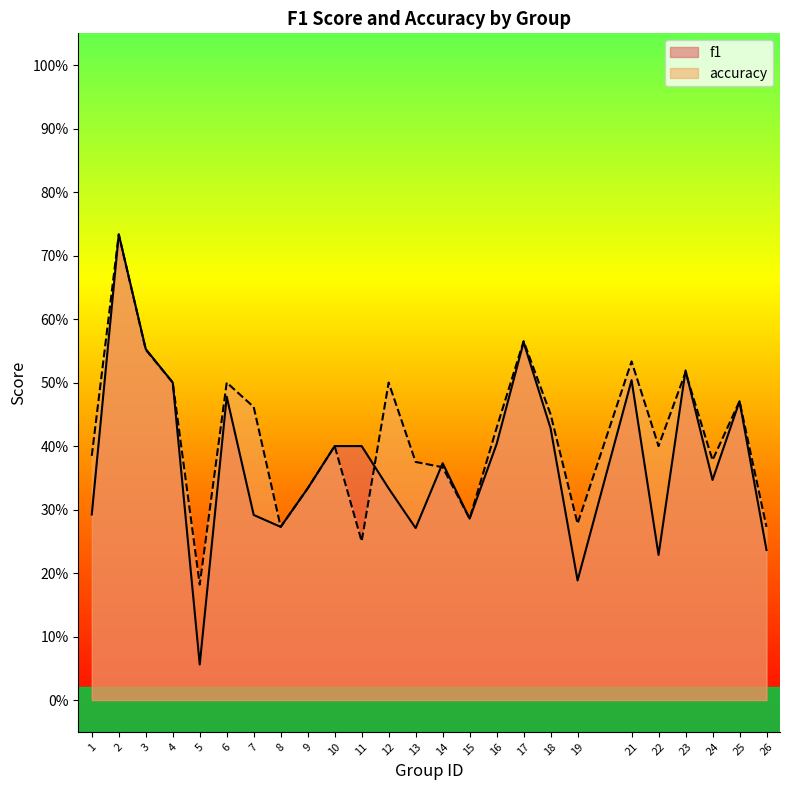

The accuracy series shows 0.5 at 18. True or false?

True